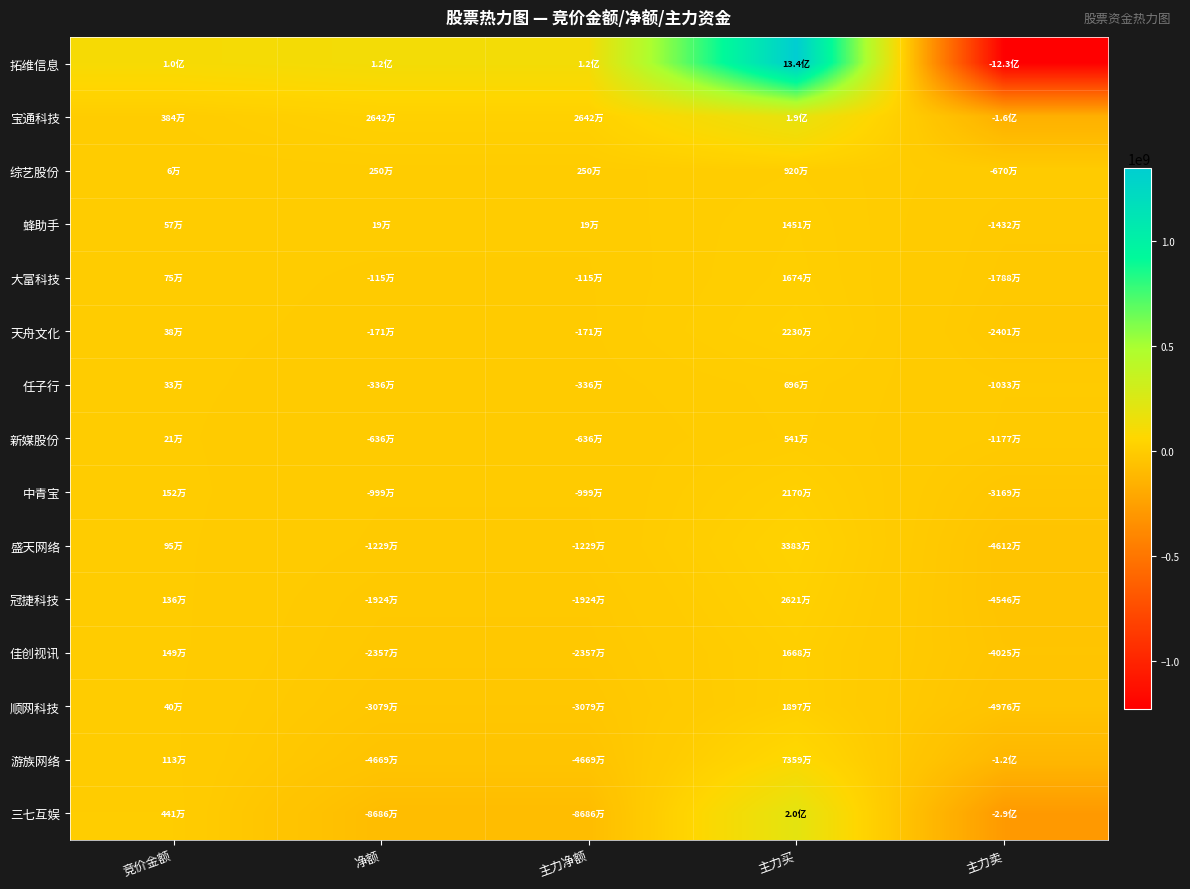

Reading left to right, list all the values displayed in this chart.

拓维信息: 竞价金额=100259864	净额=119158999	主力净额=119158999	主力买=1344166843	主力卖=-1225007844
宝通科技: 竞价金额=3840896	净额=26420471	主力净额=26420471	主力买=186507577	主力卖=-160087106
综艺股份: 竞价金额=59044	净额=2495789	主力净额=2495789	主力买=9199895	主力卖=-6704106
蜂助手: 竞价金额=571300	净额=191802	主力净额=191802	主力买=14512713	主力卖=-14320911
大富科技: 竞价金额=752030	净额=-1147729	主力净额=-1147729	主力买=16736093	主力卖=-17883822
天舟文化: 竞价金额=380418	净额=-1713047	主力净额=-1713047	主力买=22298684	主力卖=-24011731
任子行: 竞价金额=328992	净额=-3363305	主力净额=-3363305	主力买=6963089	主力卖=-10326394
新媒股份: 竞价金额=209844	净额=-6356579	主力净额=-6356579	主力买=5414180	主力卖=-11770759
中青宝: 竞价金额=1518340	净额=-9990545	主力净额=-9990545	主力买=21699594	主力卖=-31690139
盛天网络: 竞价金额=945238	净额=-12287552	主力净额=-12287552	主力买=33827718	主力卖=-46115270
冠捷科技: 竞价金额=1358266	净额=-19242440	主力净额=-19242440	主力买=26213379	主力卖=-45455819
佳创视讯: 竞价金额=1489266	净额=-23567775	主力净额=-23567775	主力买=16684680	主力卖=-40252455
顺网科技: 竞价金额=402360	净额=-30792337	主力净额=-30792337	主力买=18971710	主力卖=-49764047
游族网络: 竞价金额=1127334	净额=-46689905	主力净额=-46689905	主力买=73594643	主力卖=-120284548
三七互娱: 竞价金额=4409526	净额=-86861582	主力净额=-86861582	主力买=200244106	主力卖=-287105688